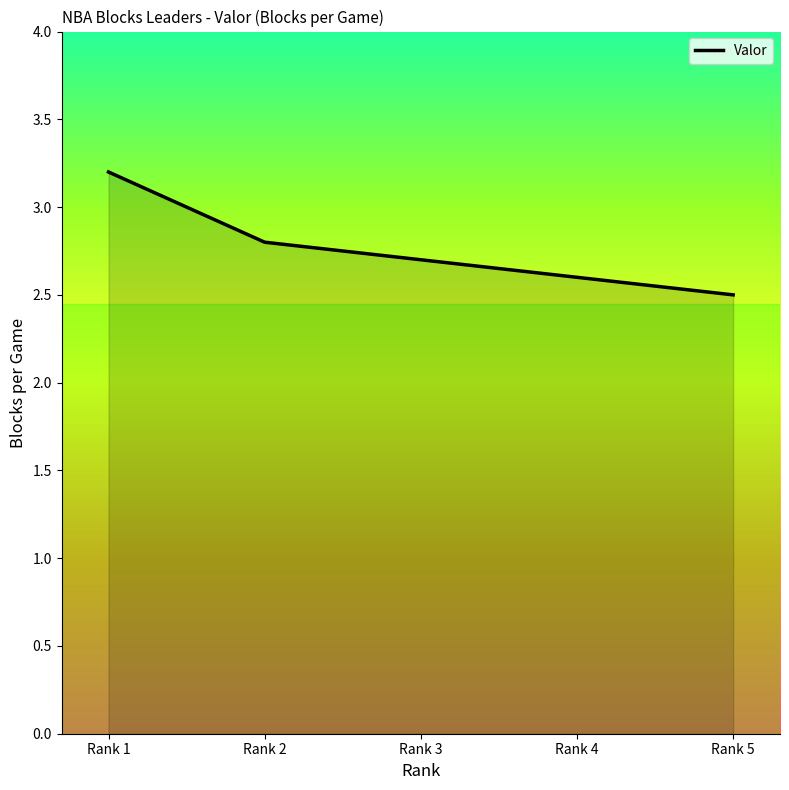

How many lines are shown in the chart?

1